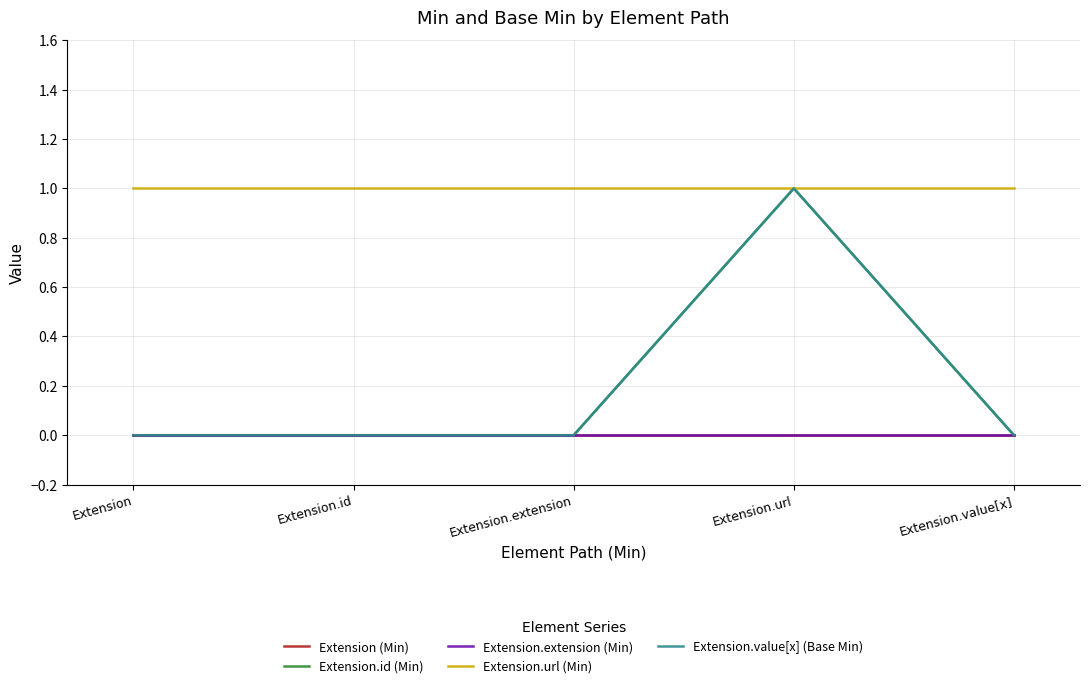

True or false: Extension (Min) and Extension.value[x] (Base Min) cross at least once.

False